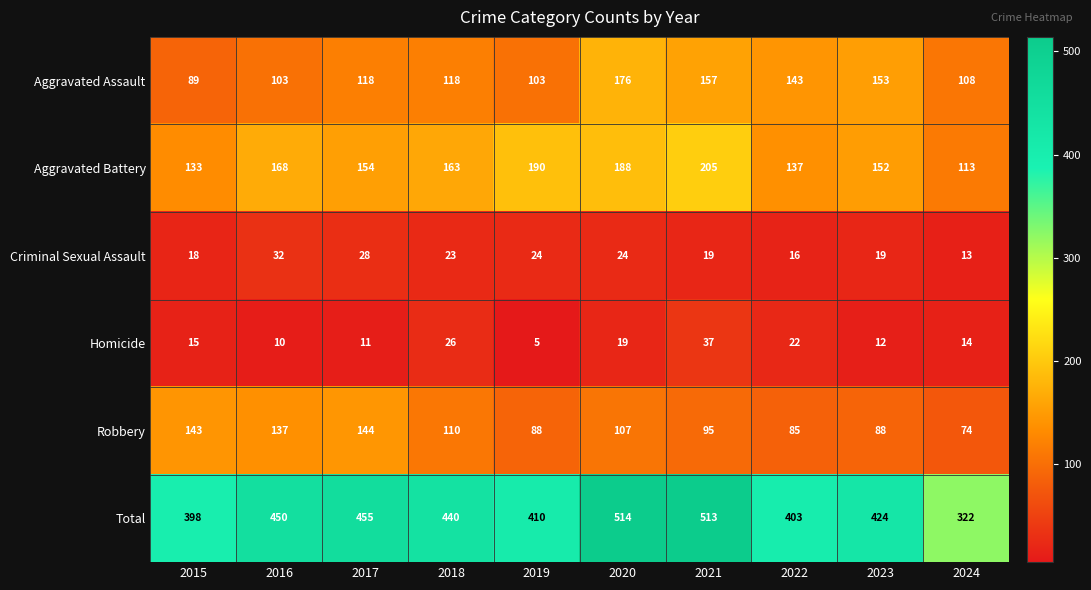

The Homicide series shows 5 at 2019. True or false?

True